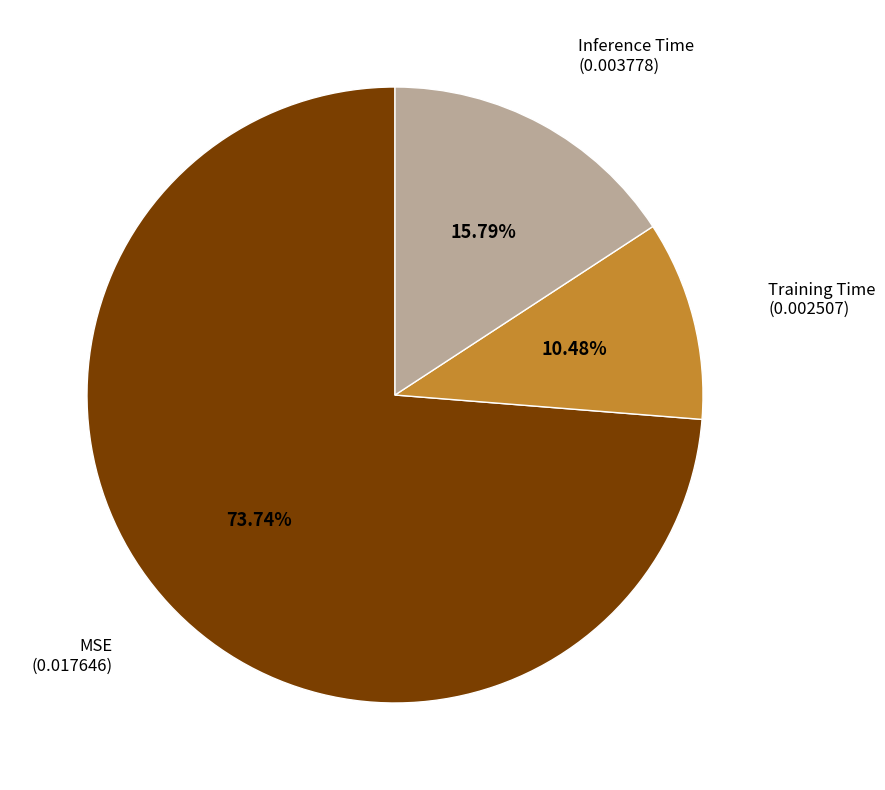

Does any single category account for the majority?

Yes